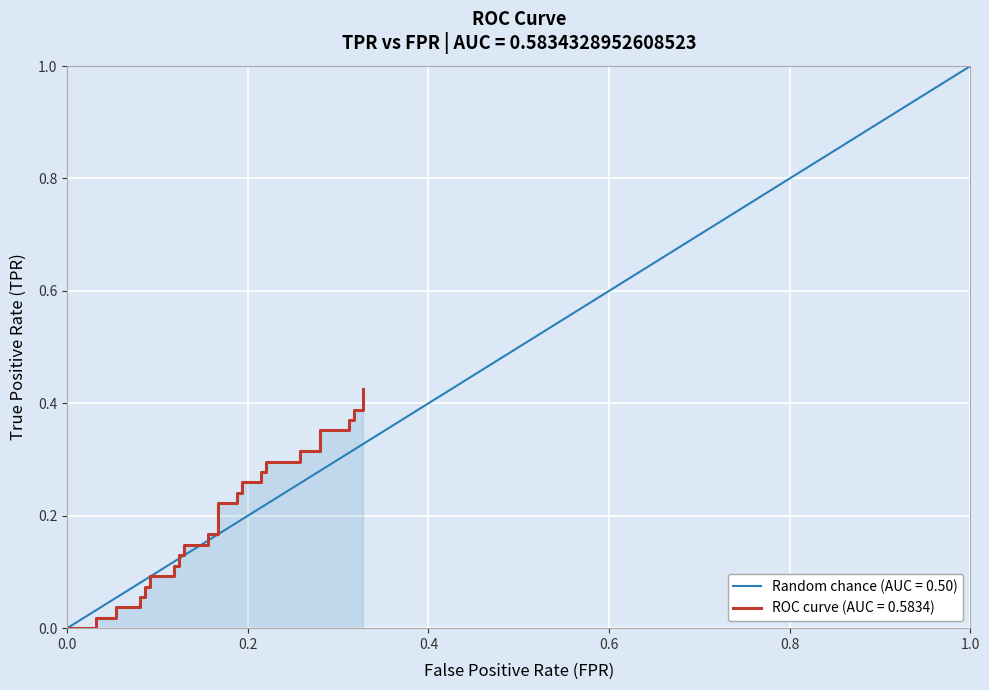

Reading left to right, list all the values displayed in this chart.

0.0	0.0	0.0	0.0	0.0	0.0	0.0	0.1	0.1	0.1	0.1	0.1	0.1	0.1	0.1	0.1	0.1	0.1	0.1	0.2	0.2	0.2	0.2	0.2	0.2	0.3	0.3	0.3	0.3	0.3	0.3	0.3	0.3	0.4	0.4	0.4	0.4	0.4	0.4	0.4